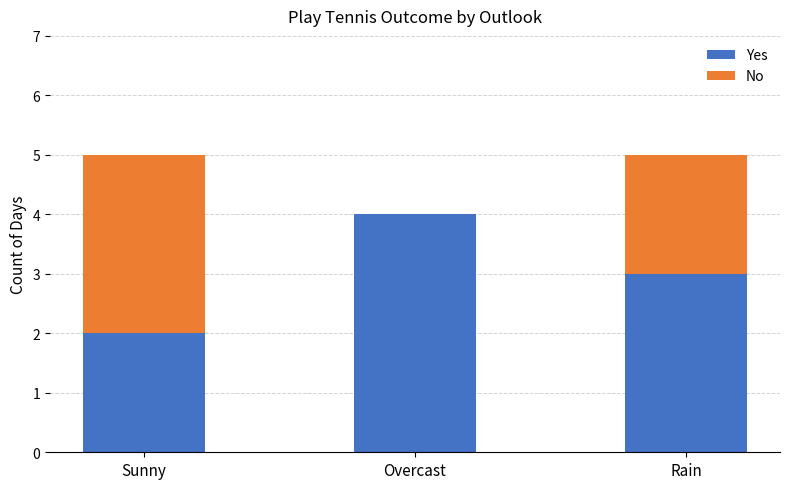

The Yes series shows 2 at Rain. True or false?

False